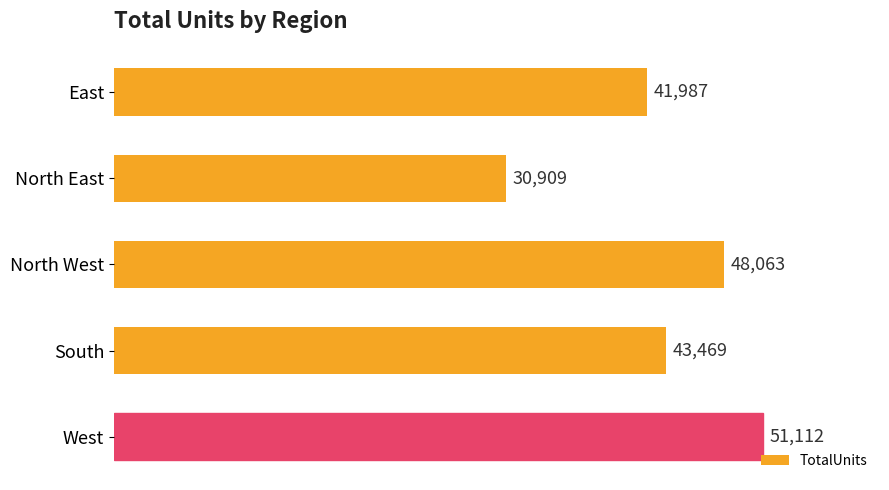

What is the approximate value at North West?

48063